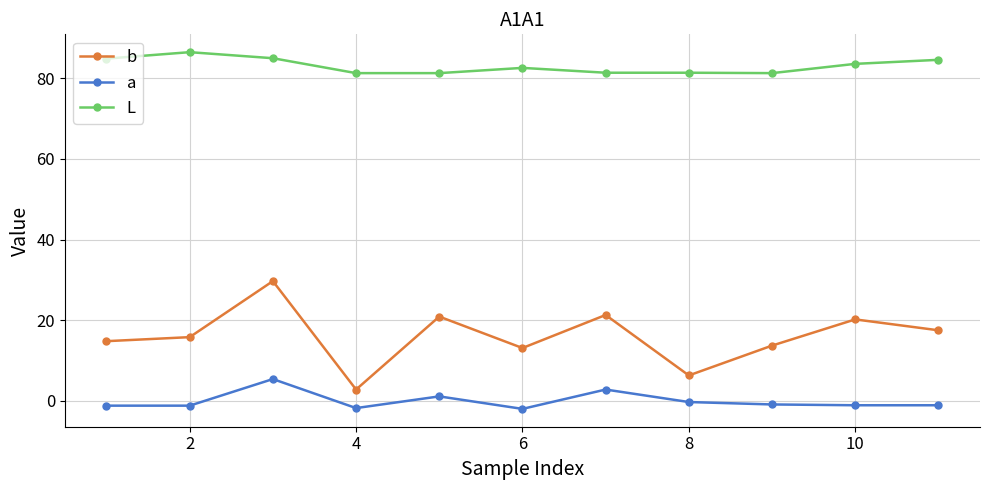

Which series has the largest total across all categories?

L